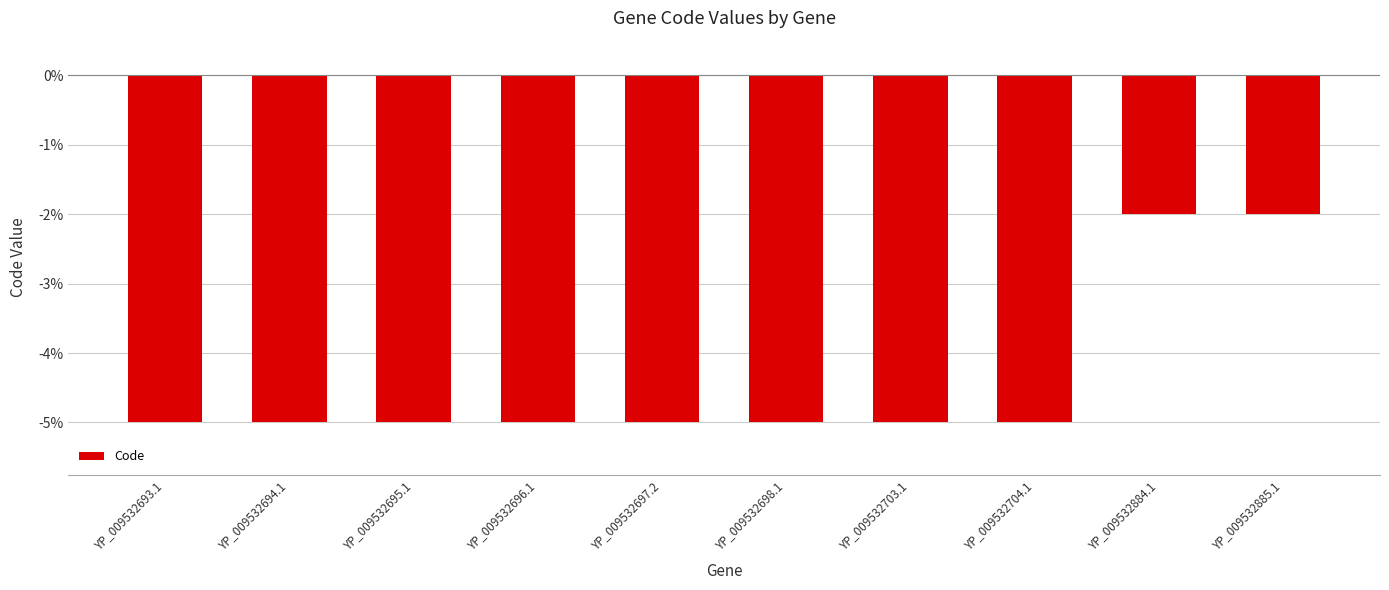

What is the sum of all values?

-44